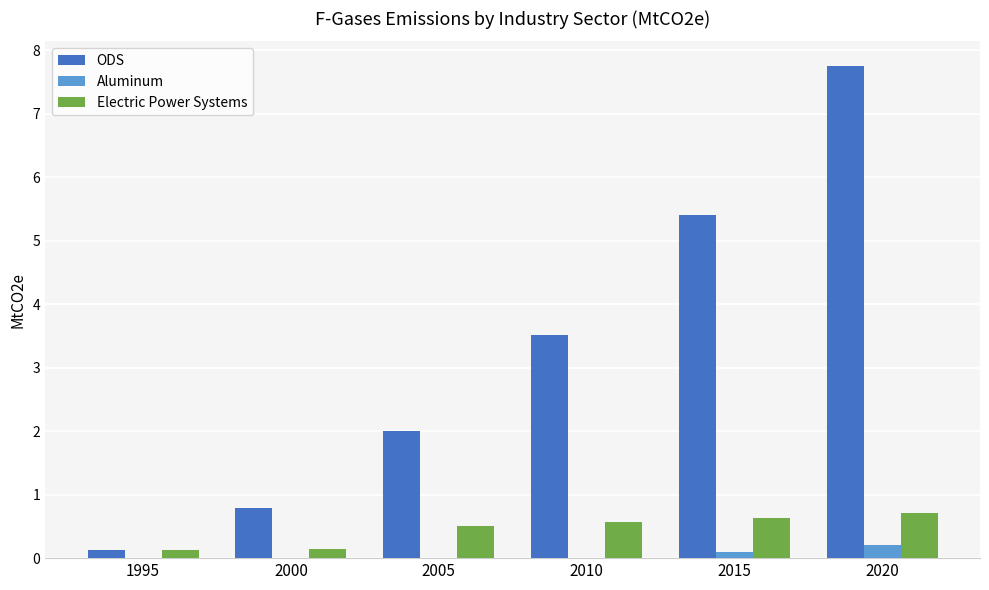

How many groups of bars are there?

6